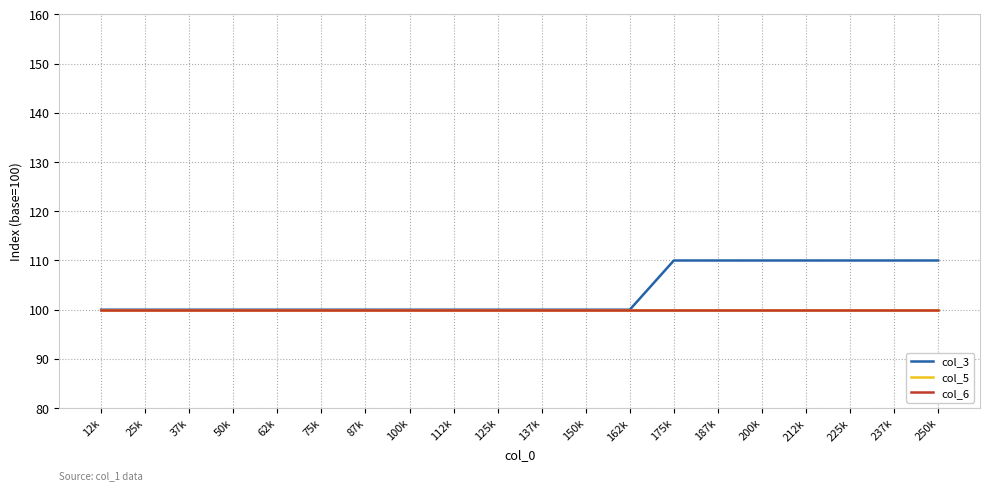

Which series has the widest spread of values?

col_3